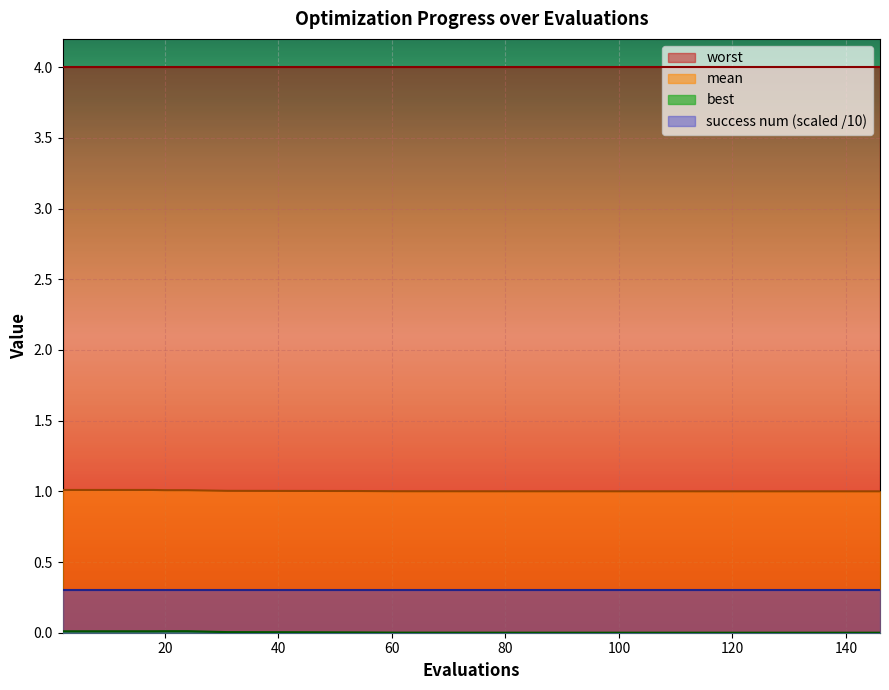

How many lines are shown in the chart?

4